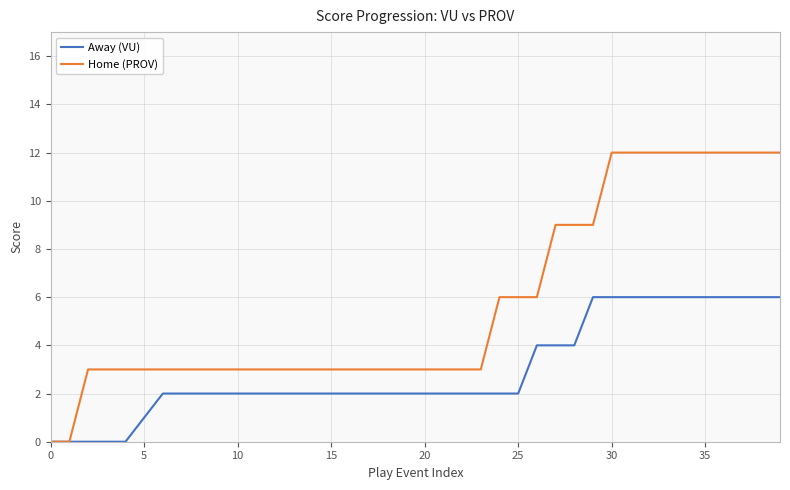

Which series has the largest total across all categories?

Home (PROV)